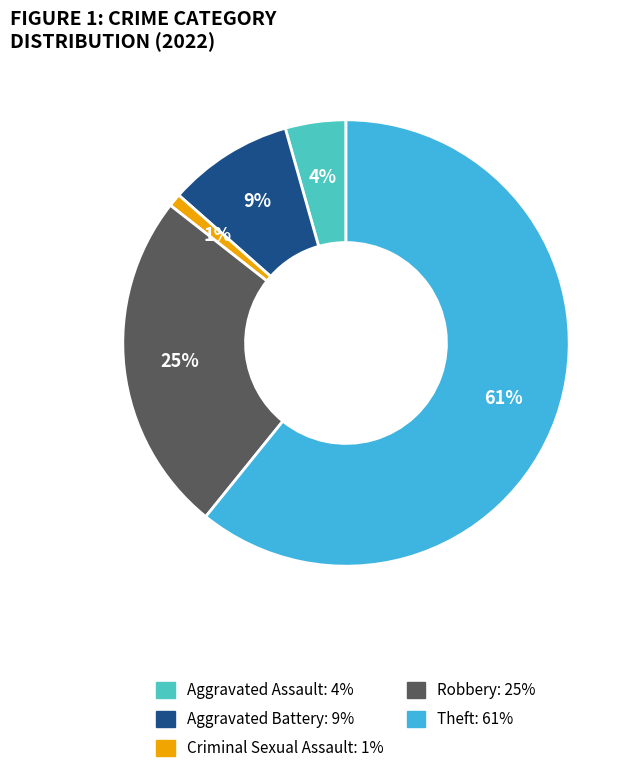

Is the sum of Aggravated Battery and Aggravated Assault greater than half?

No